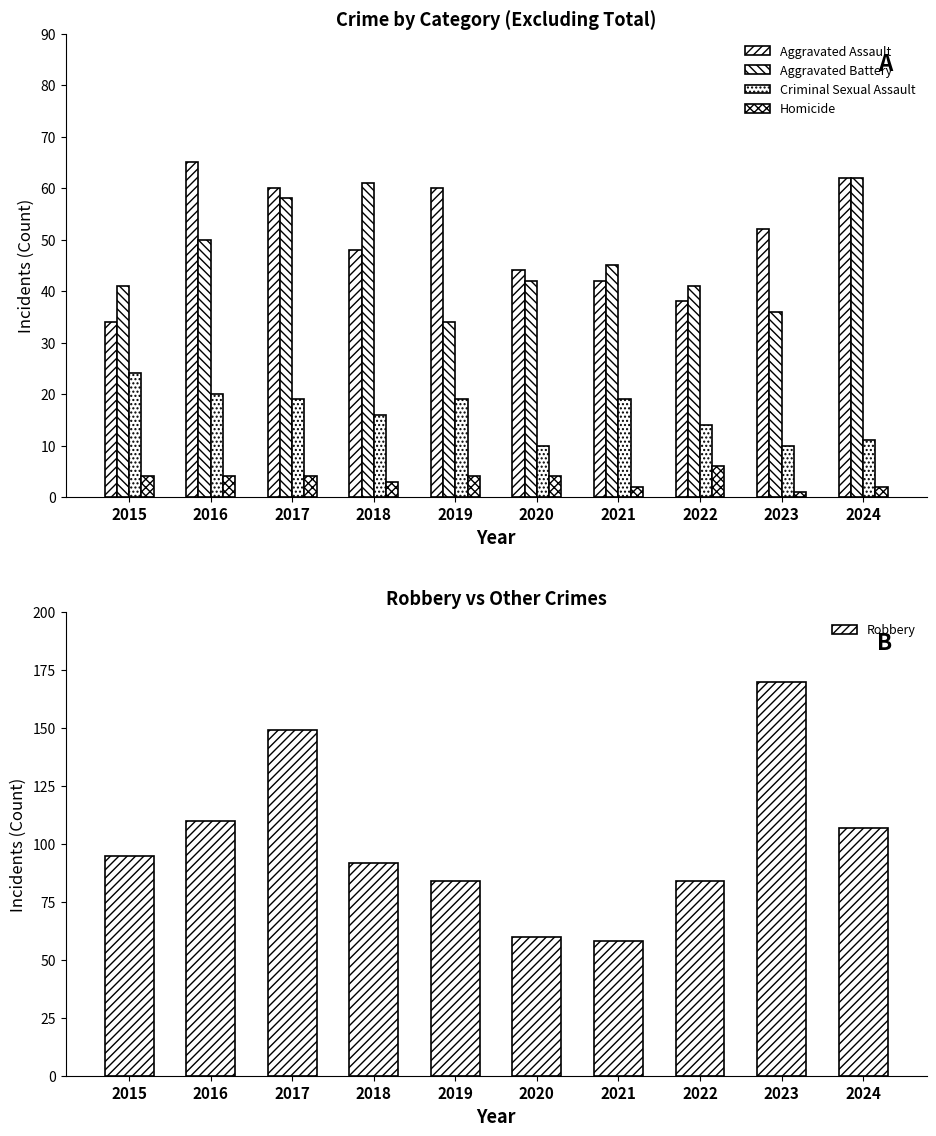

How many values in the Aggravated Assault series are below 52?

5